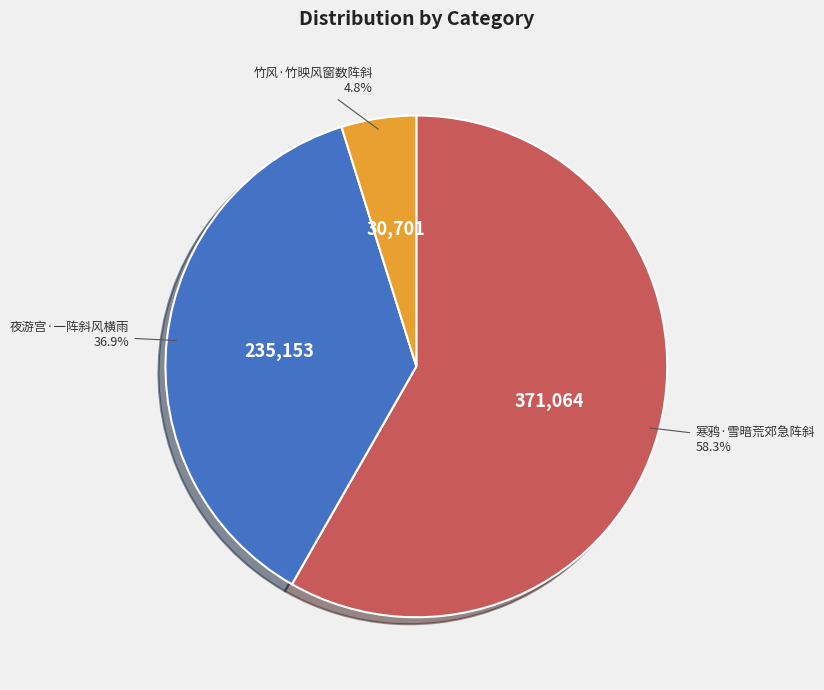

Is there any slice that represents more than half of the pie?

Yes